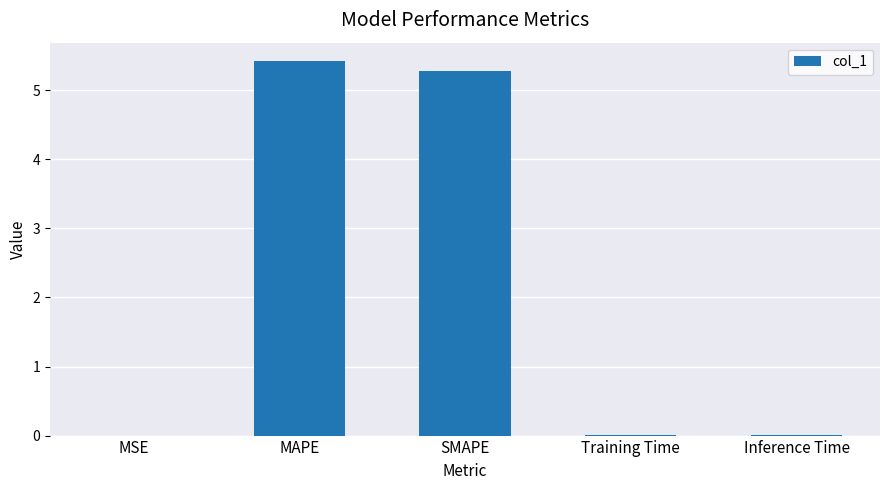

How many series are shown in this chart?

1